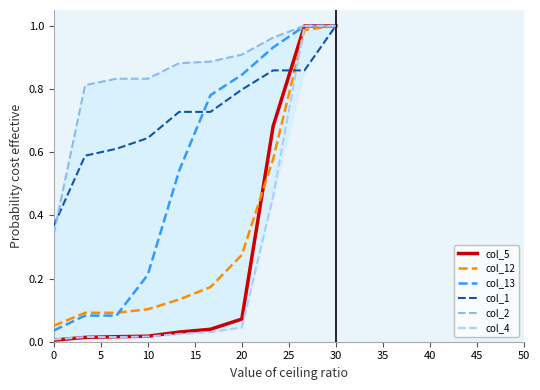

After their last crossing, which series has the higher values: col_1 or col_12?

col_12